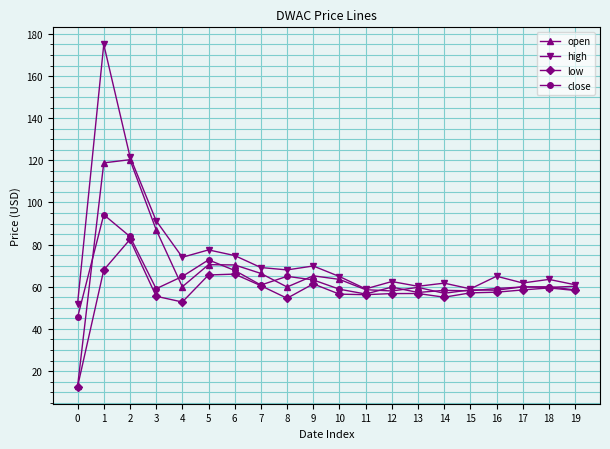

At which category is the sum across all series the highest?

1